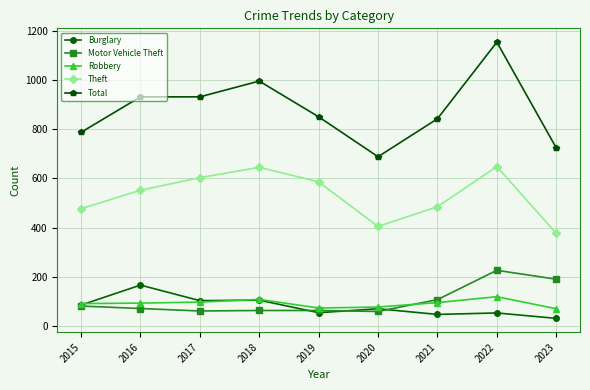

Is the value of Burglary at 2022 greater than the value of Total at 2021?

No